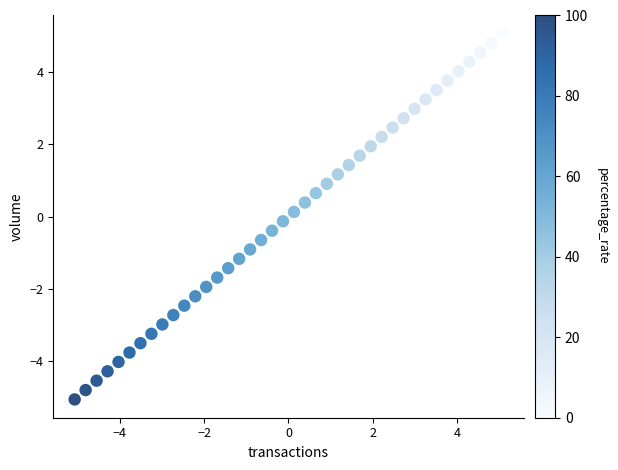

What is the range of Y values (max minus min)?

10.1